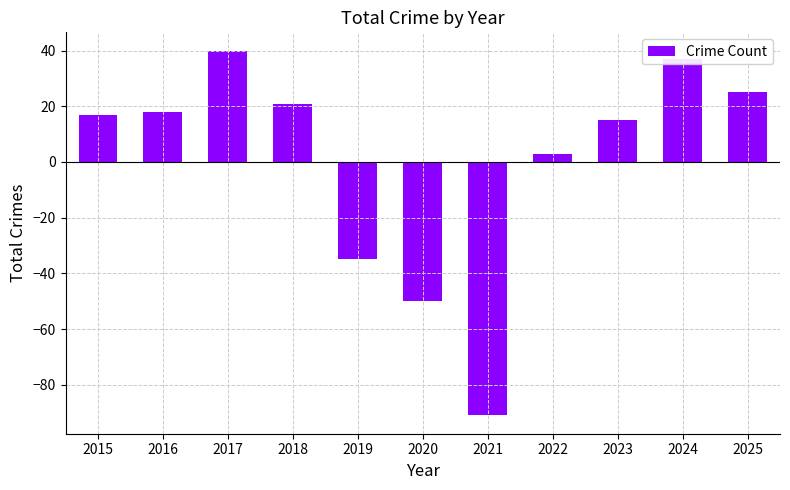

Reading right to left, extract all data points from this chart.

25	37	15	3	-91	-50	-35	21	40	18	17